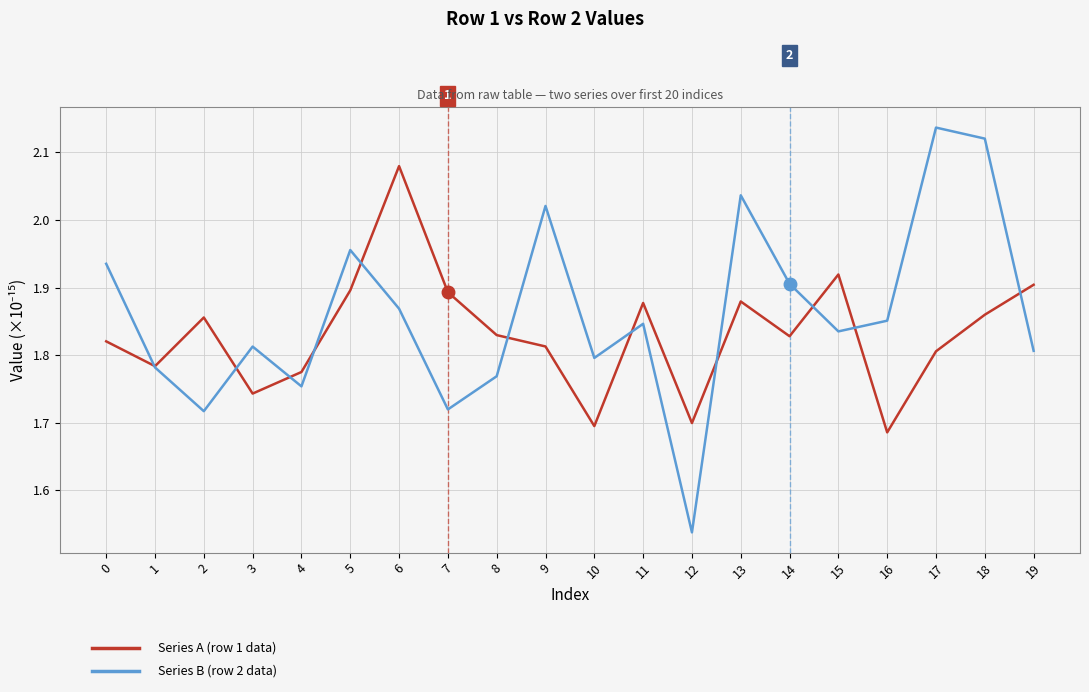

At which category does the chart reach its minimum across all series?

12